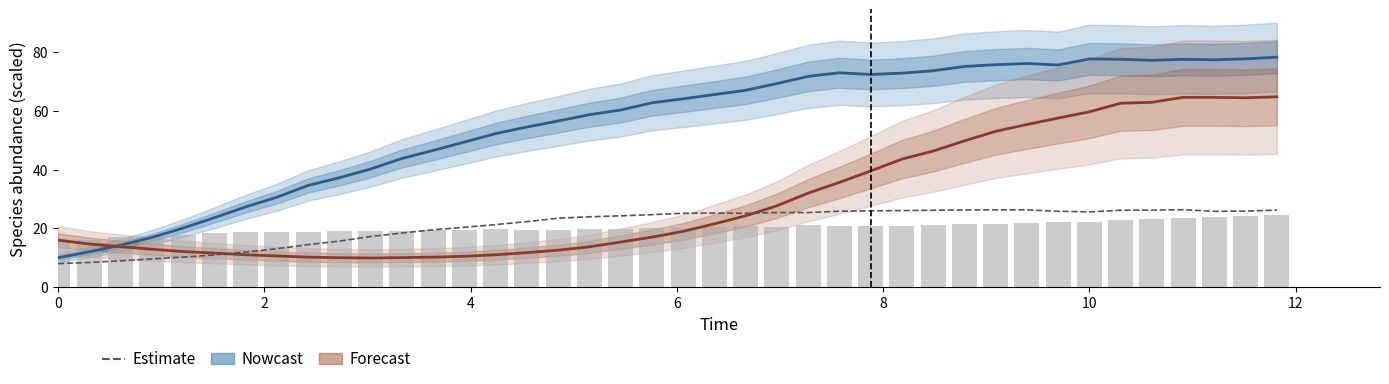

Count the number of data series in this chart.

3